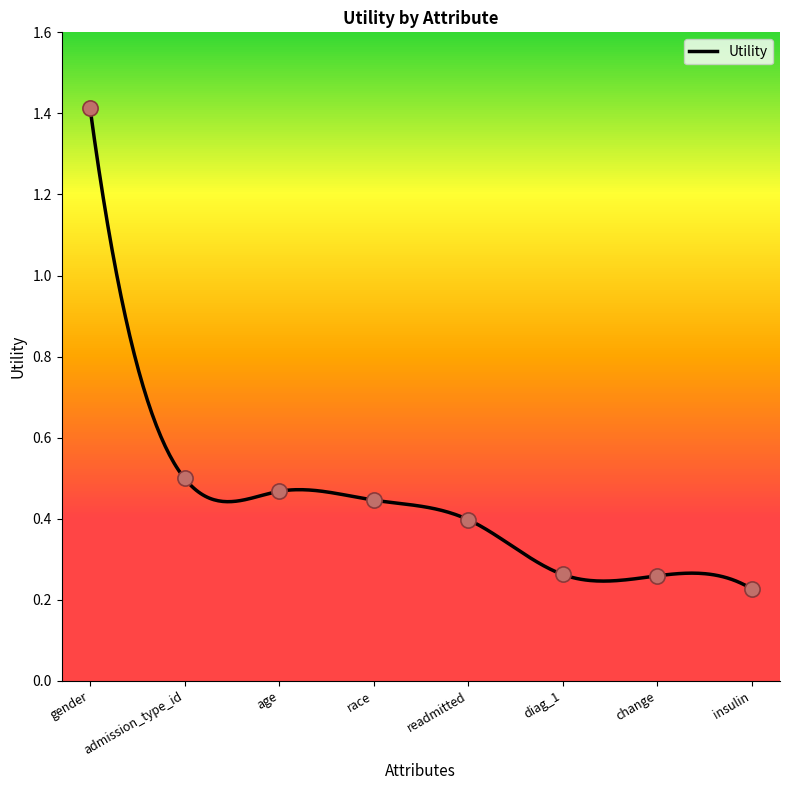

What is the change in value from age to change?

-0.2